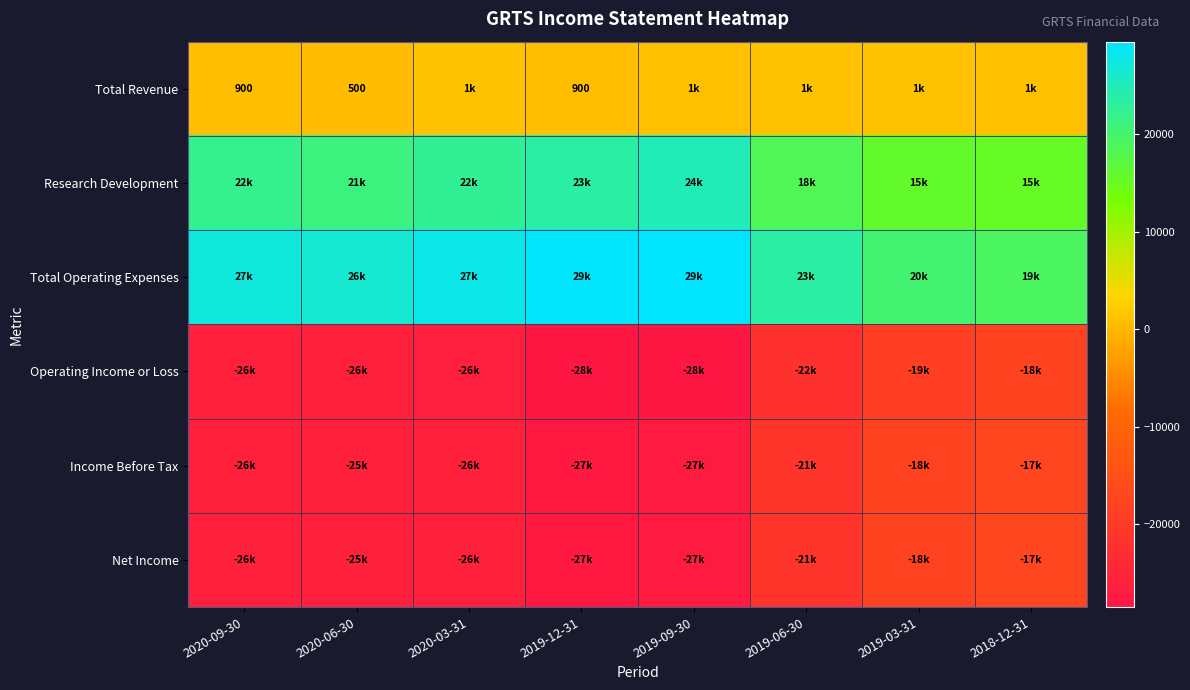

At how many categories does at least one series exceed 7025?

8